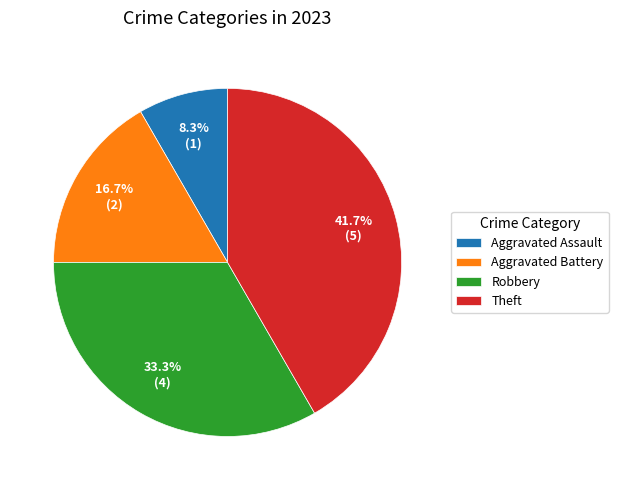

True or false: Aggravated Assault accounts for 8% of the total.

True